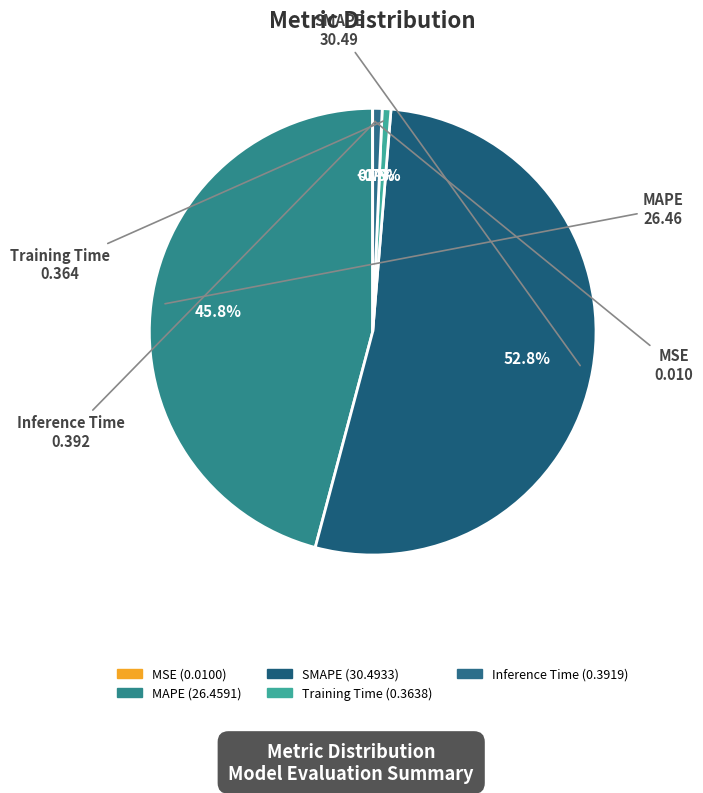

The Training Time slice represents 1% of the pie. True or false?

True